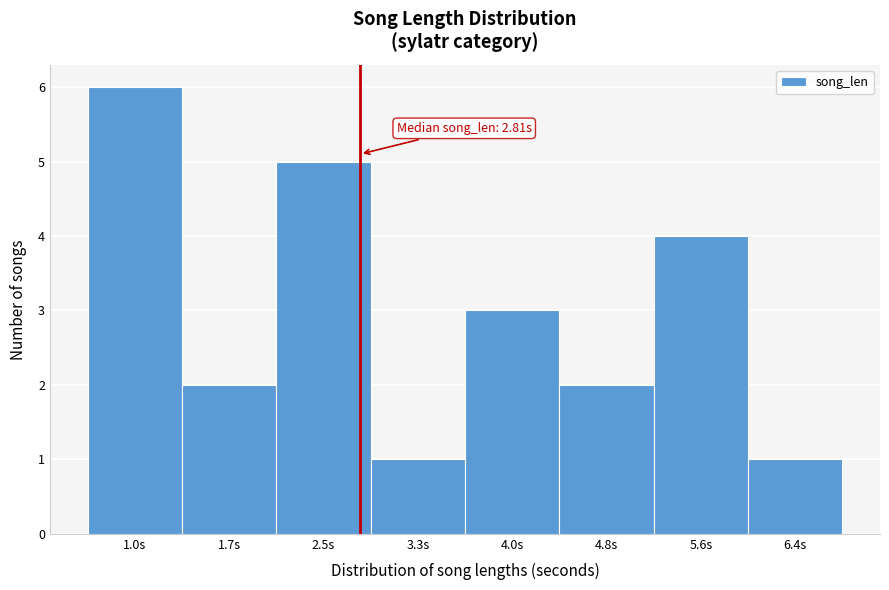

Which range on the x-axis has the tallest bar?

0.6 to 1.3